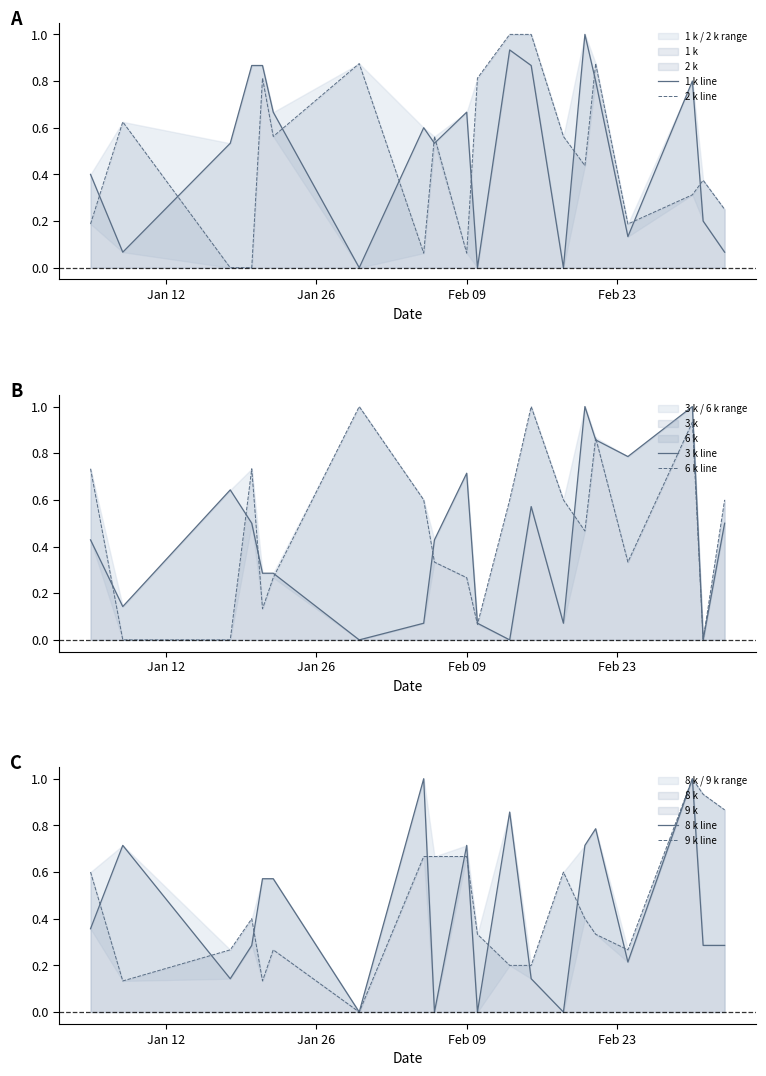

How many data points in 2 k line are above 0?

18